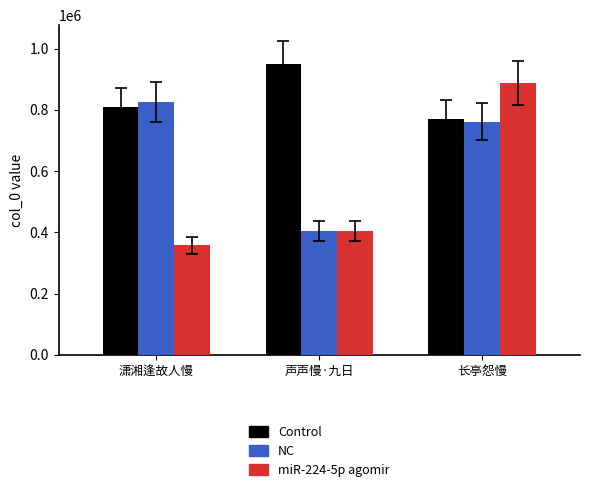

What is the label of the 1st bar from the left?

潇湘逢故人慢